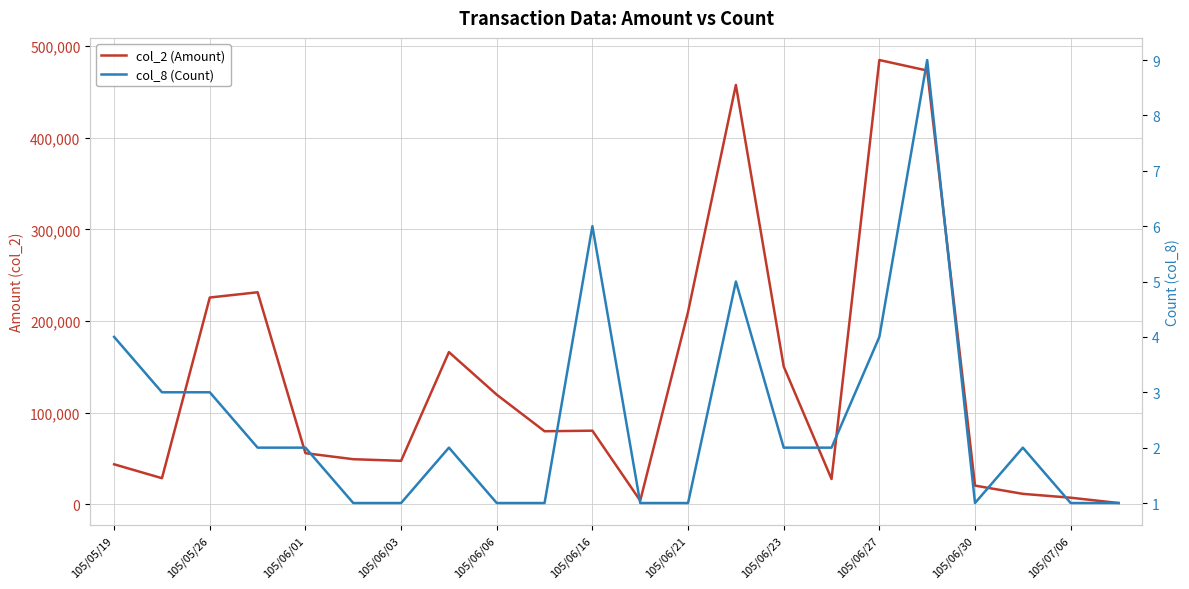

What is the difference between the second highest and second lowest values in the col_8 (Count) series?

5